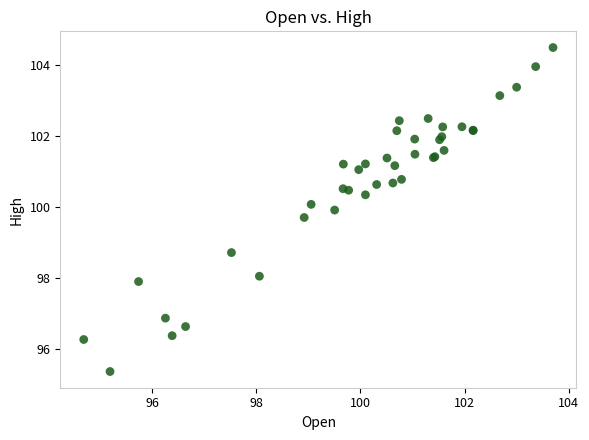

What Y value in the scatter plot is closest to 99?

98.7